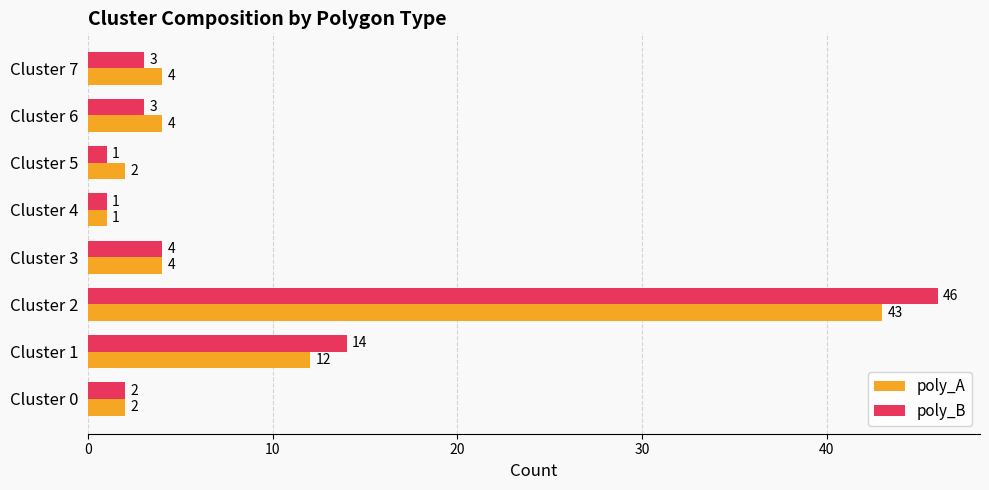

List the series in order of their overall mean, lowest first.

poly_A, poly_B